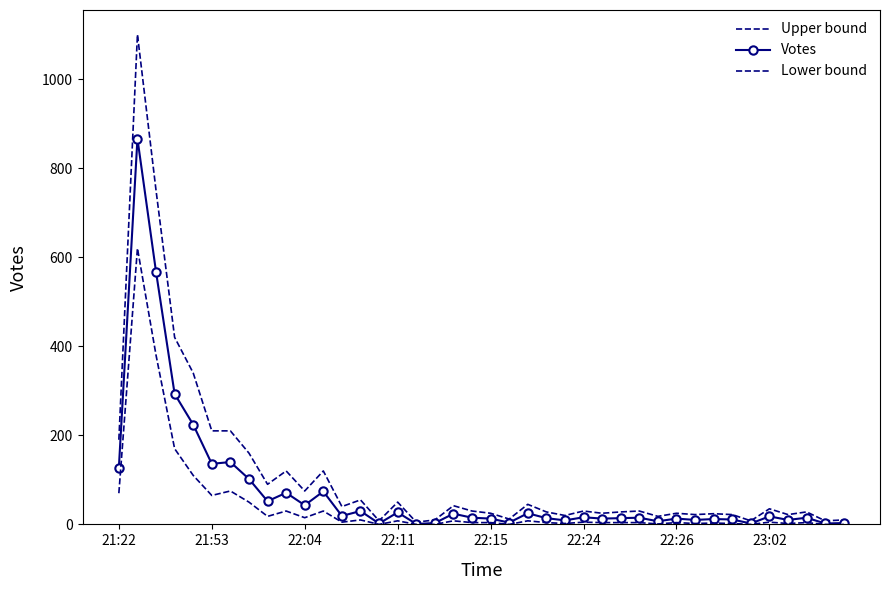

What is the greatest value displayed?

1100